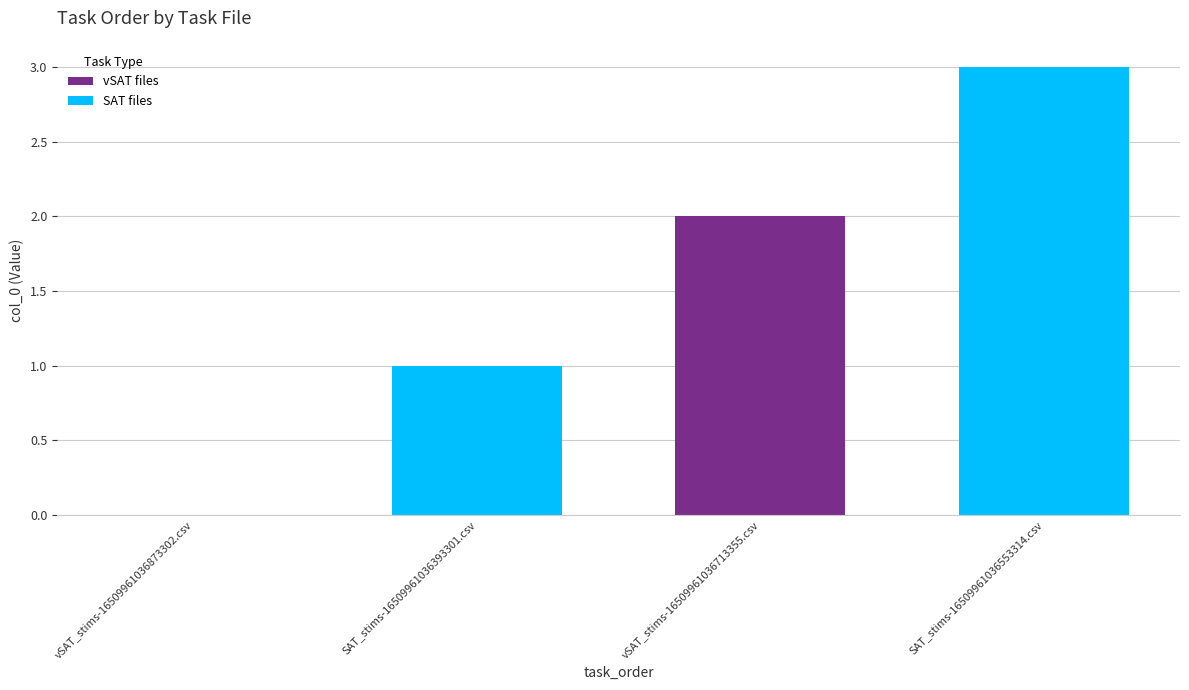

What is the change in value from SAT_stims-16509961036393301.csv to SAT_stims-16509961036553314.csv?

+2